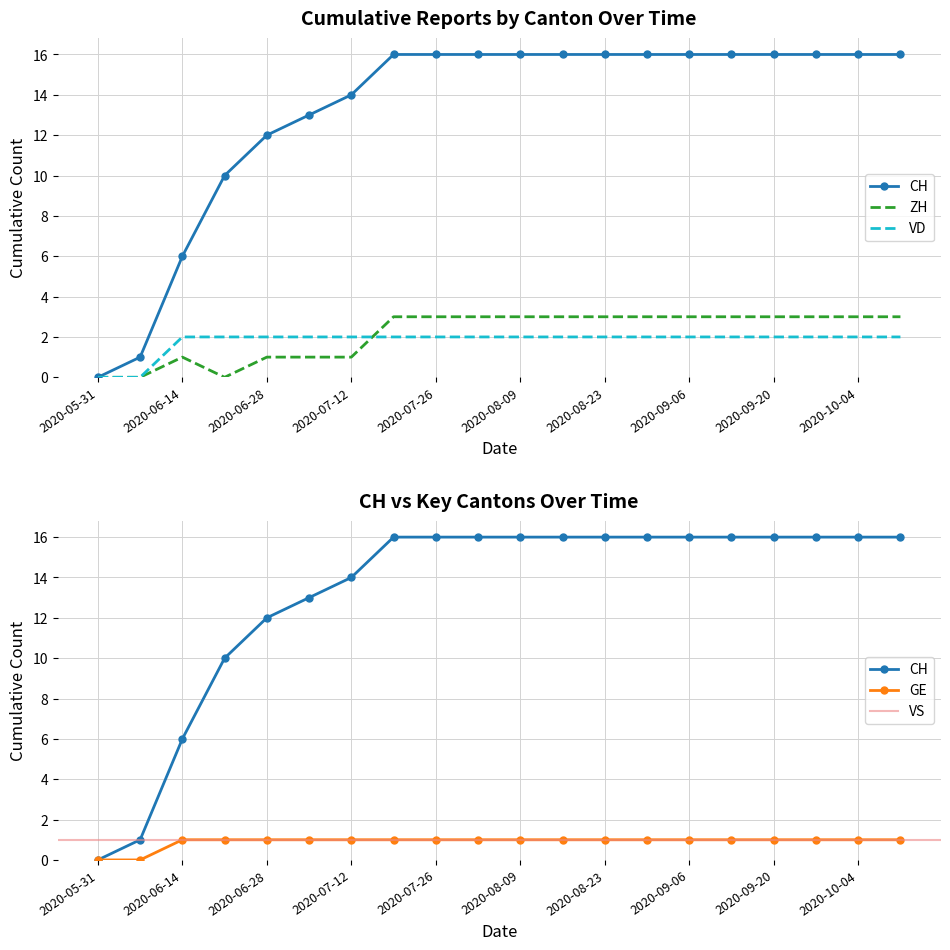

At how many categories does at least one series exceed 4?

18